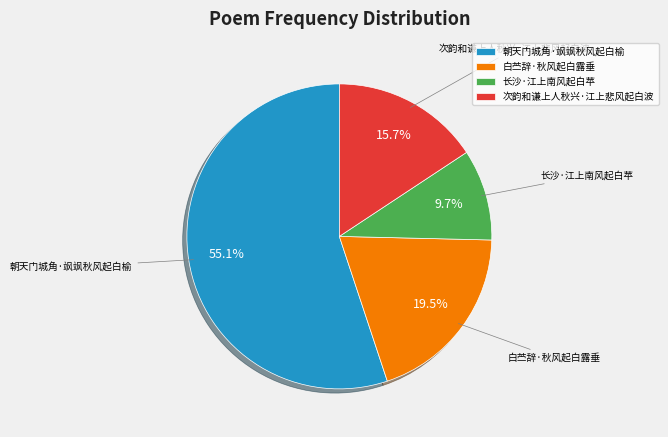

Approximately how many times larger is the value at 长沙·江上南风起白苹 compared to 白苎辞·秋风起白露垂?

0.5